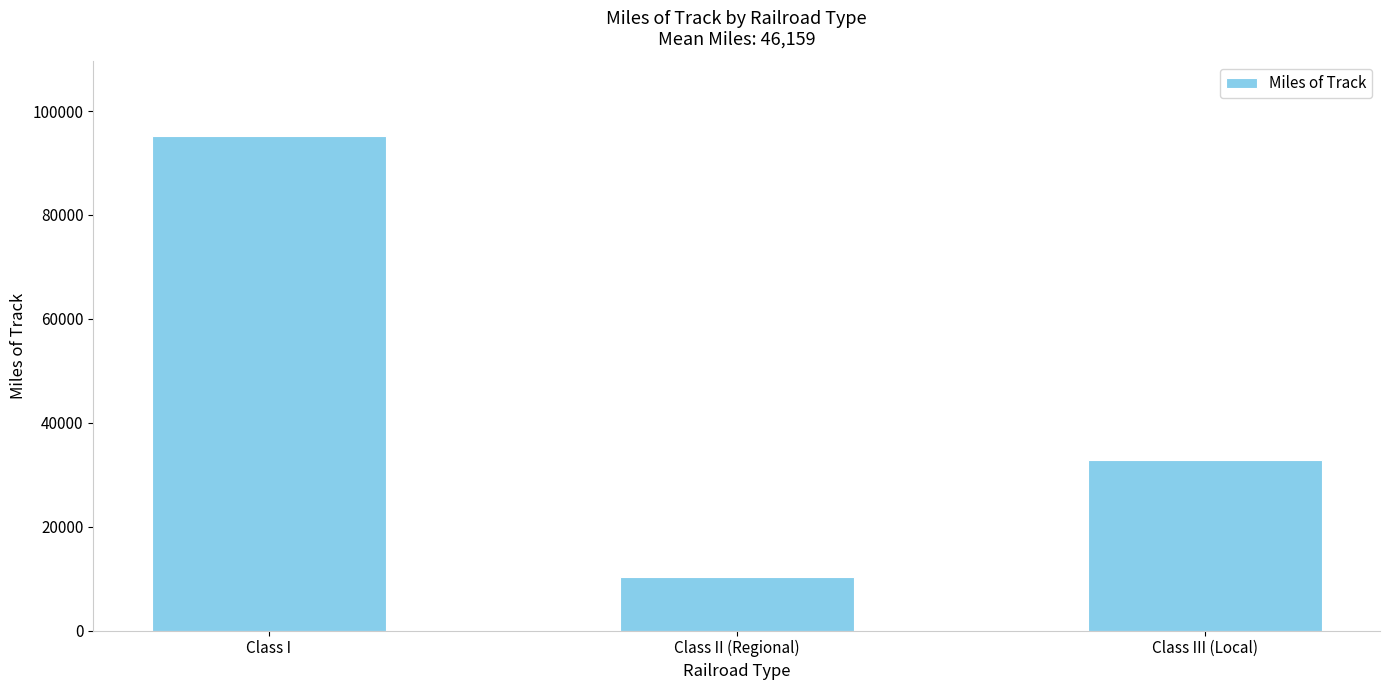

List the labels in order of value, largest first.

Class I, Class III (Local), Class II (Regional)